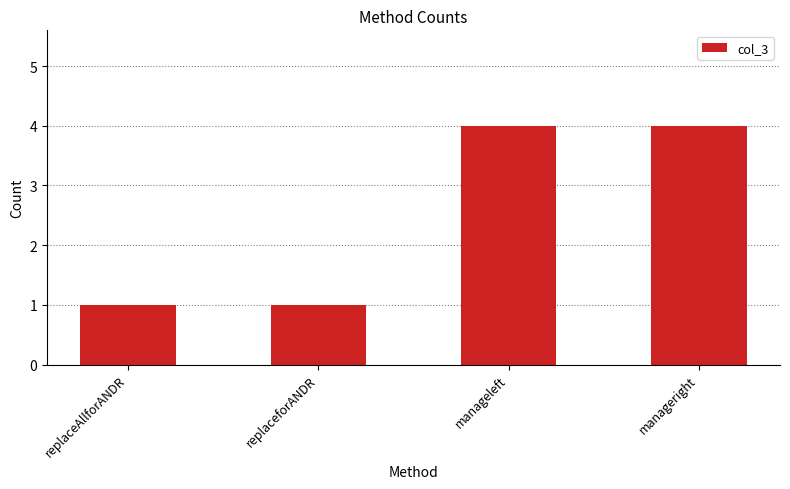

The value at manageleft is 6. True or false?

False